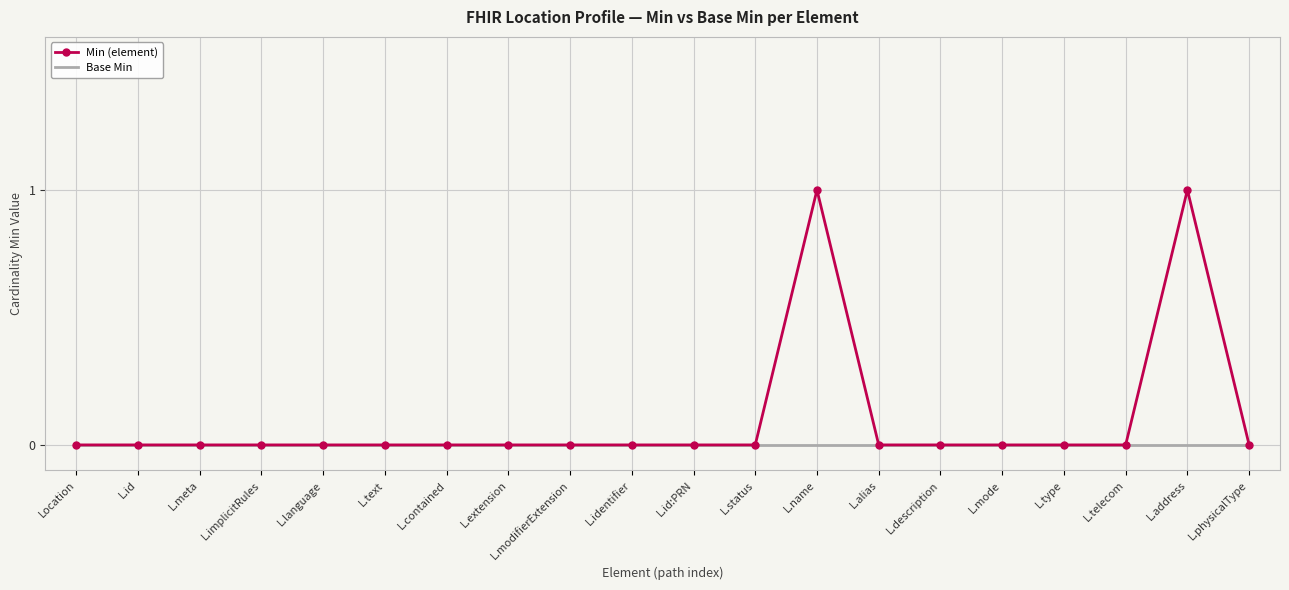

What is the sum of all Min (element) values?

2